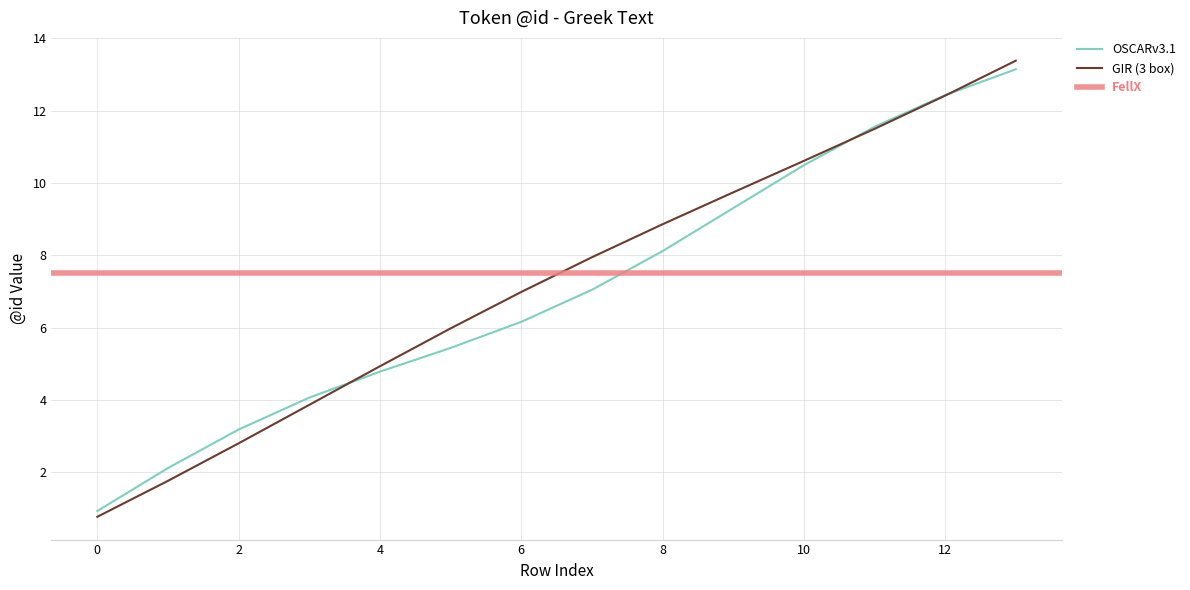

What is the minimum value shown in the chart?

0.8